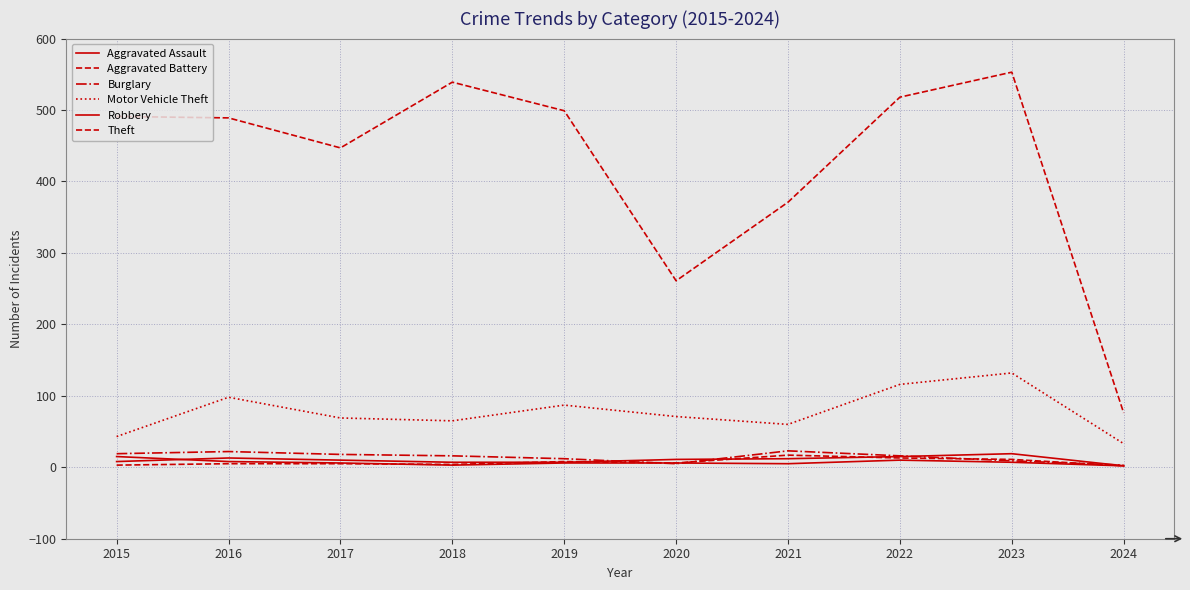

What is the sum of all Theft values?

4244